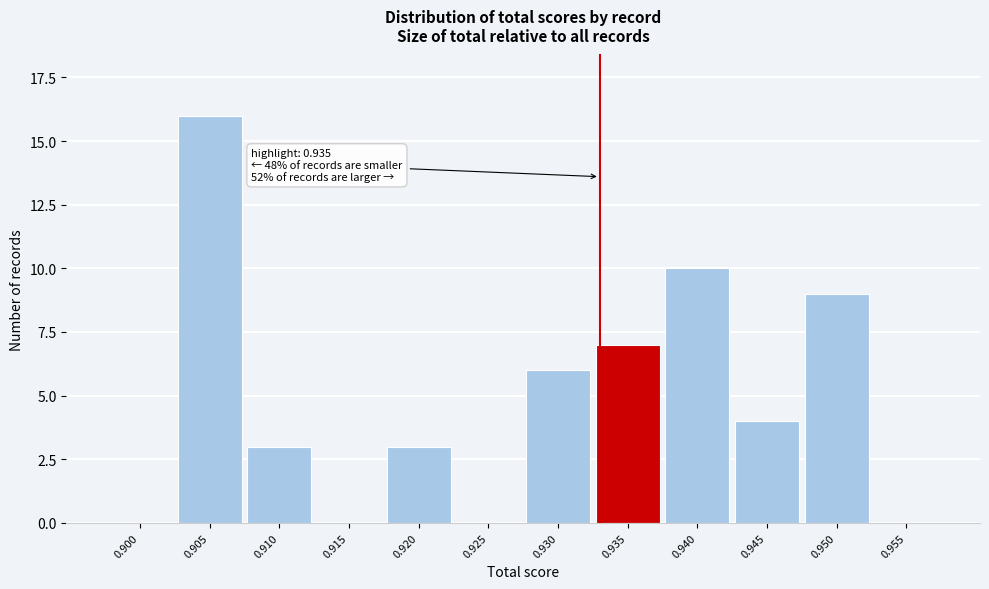

Reading right to left, extract all data points from this chart.

0.955=0	0.950=9	0.945=4	0.940=10	0.935=7	0.930=6	0.925=0	0.920=3	0.915=0	0.910=3	0.905=16	0.900=0